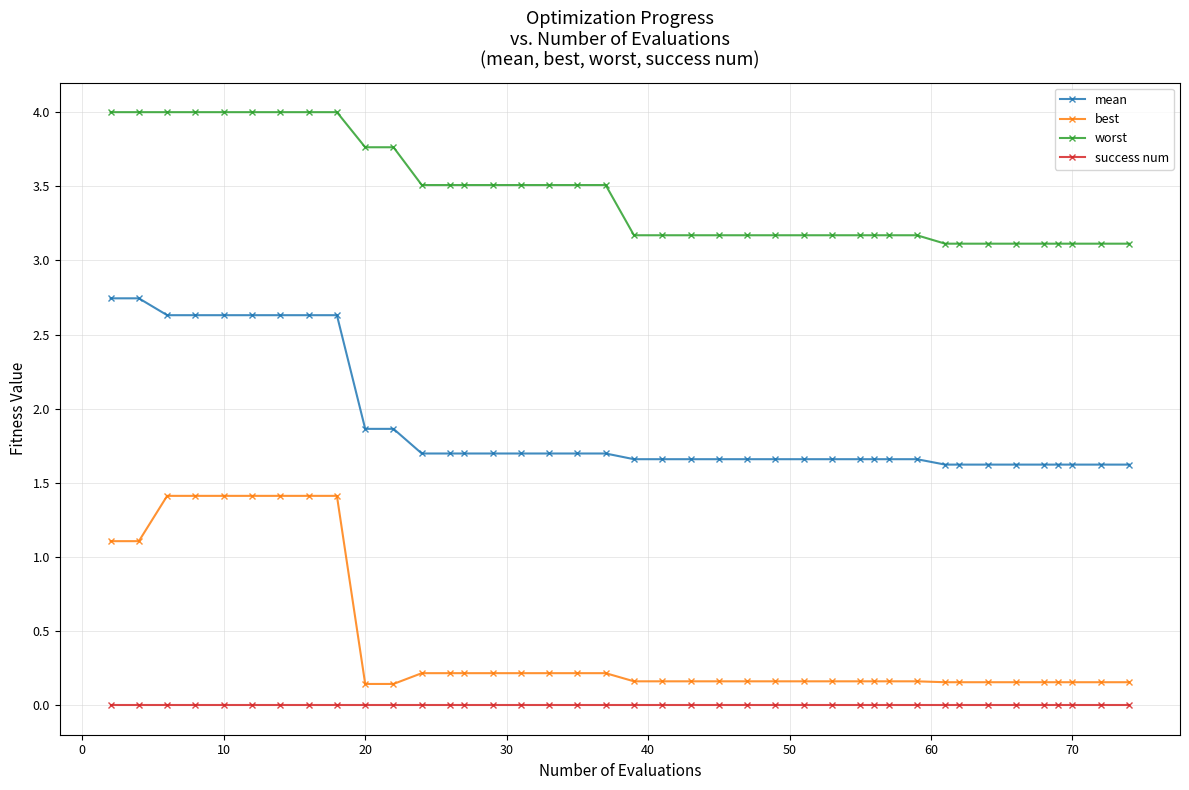

Which series has the largest total across all categories?

worst